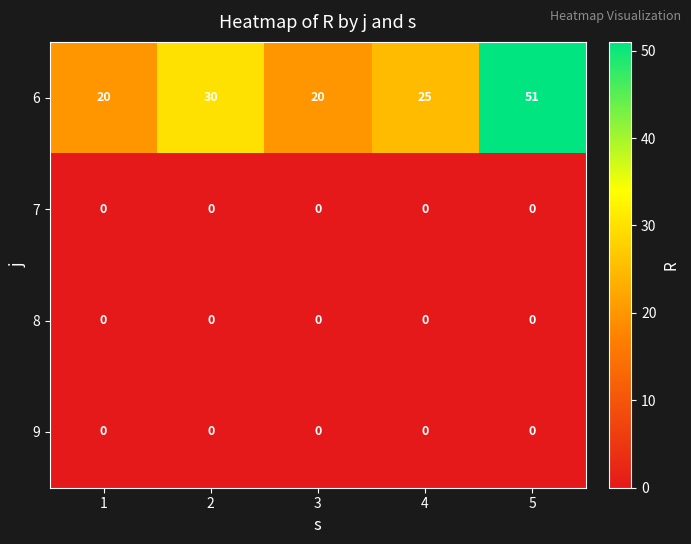

Count the 6 values in the range 20 to 30.

4